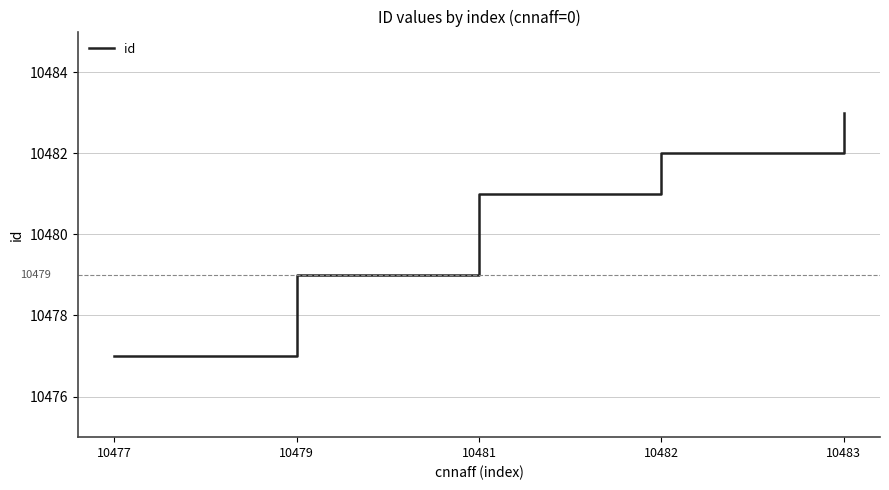

How many values are below 10481?

2